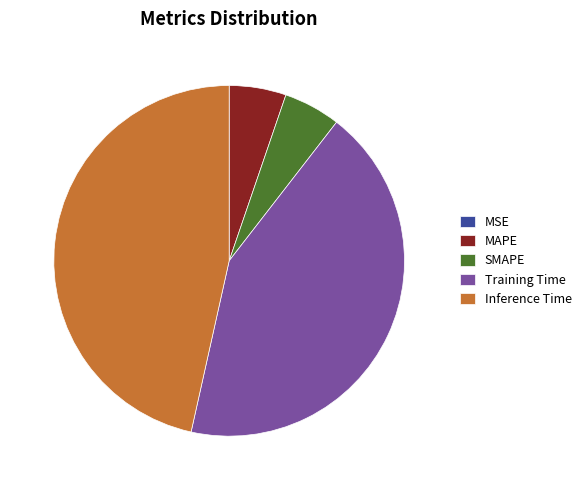

Is there any slice that represents more than half of the pie?

No